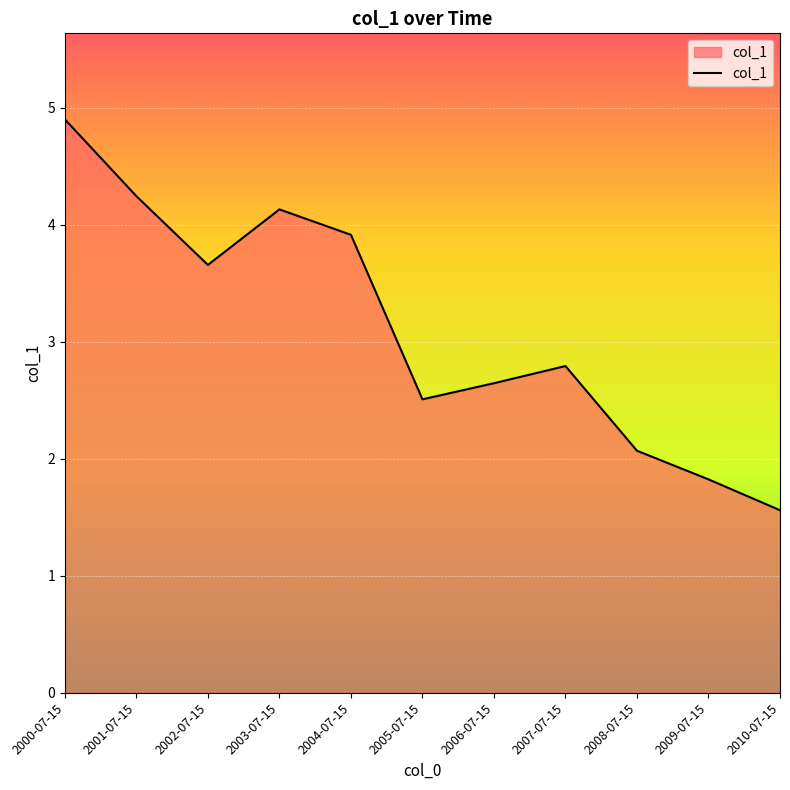

What is the change in value from 2007-07-15 to 2008-07-15?

-0.7